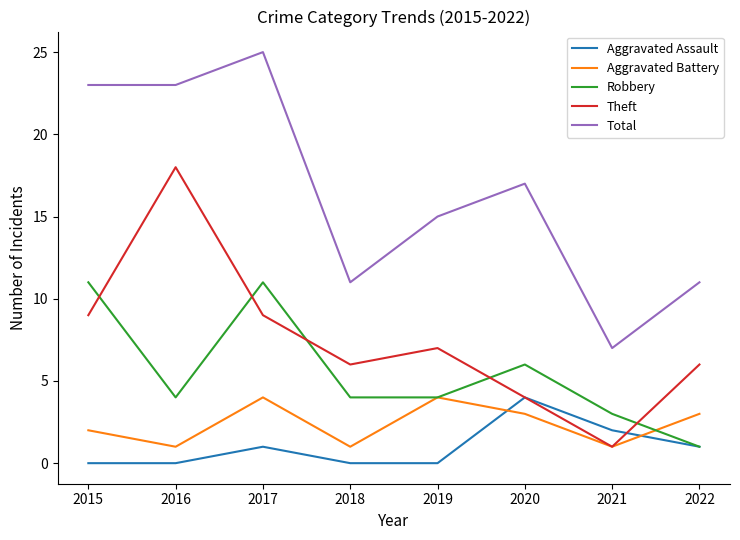

How many interior local peaks does the Theft series have?

2